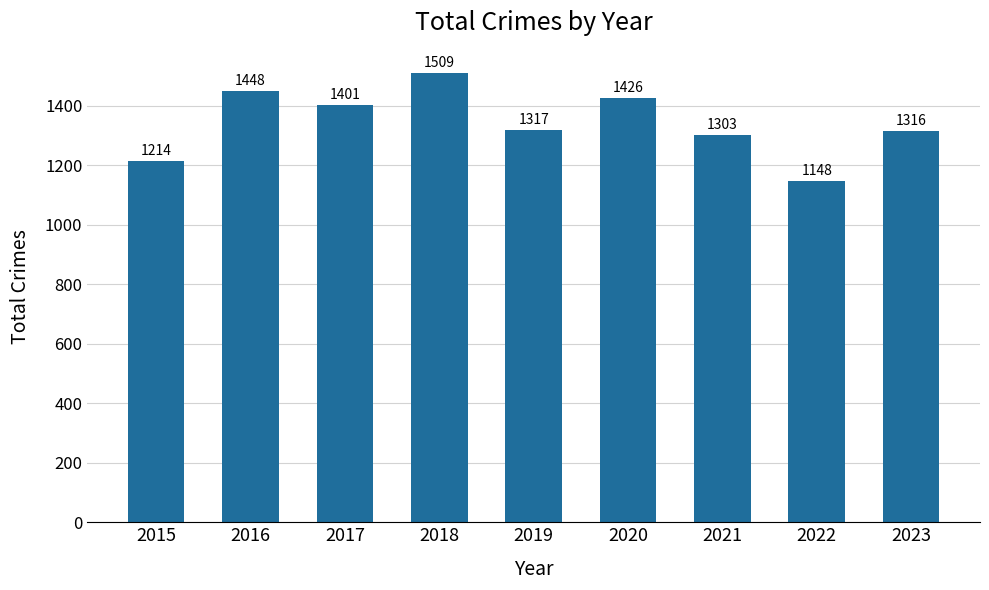

What is the difference between the values at 2019 and 2023?

1